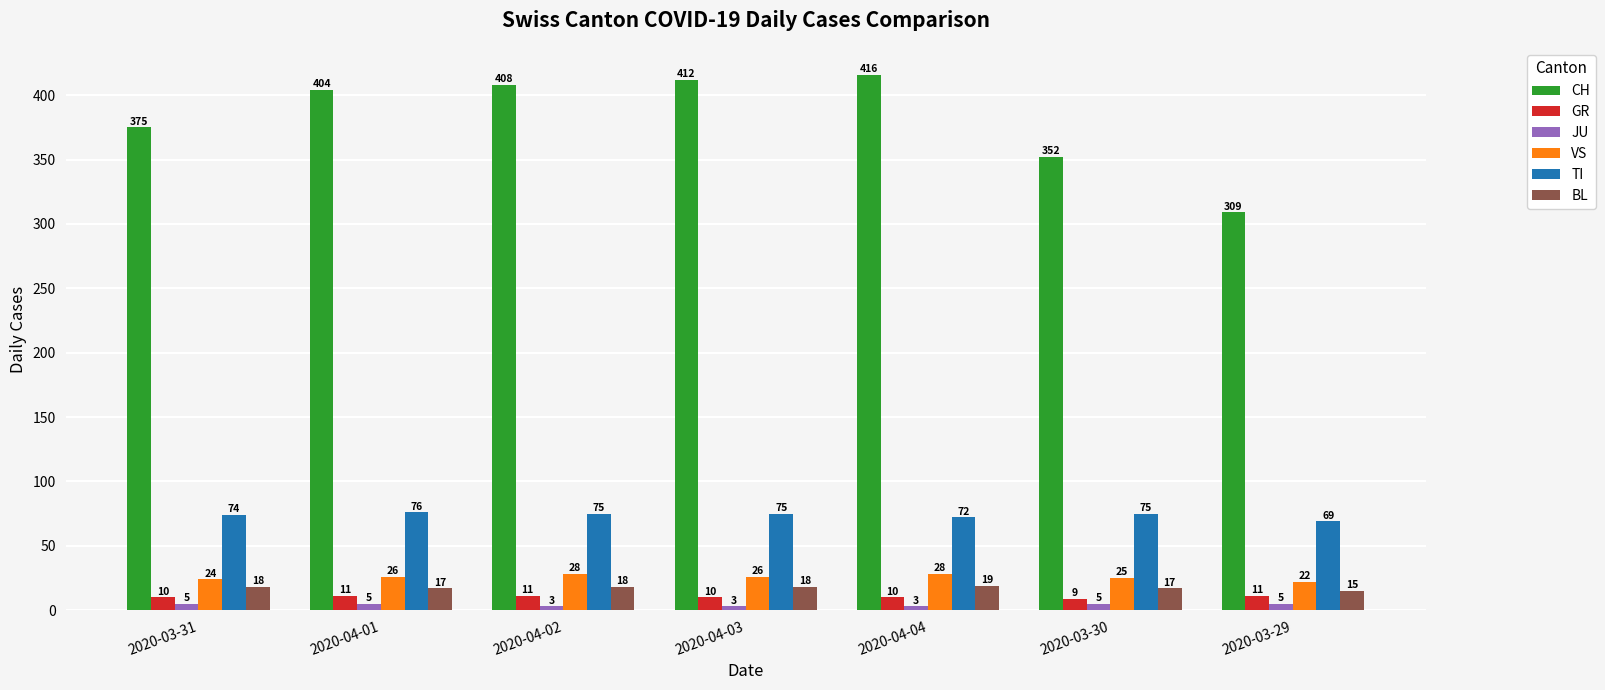

Between 2020-04-01 and 2020-03-30, which series saw the biggest shift?

CH